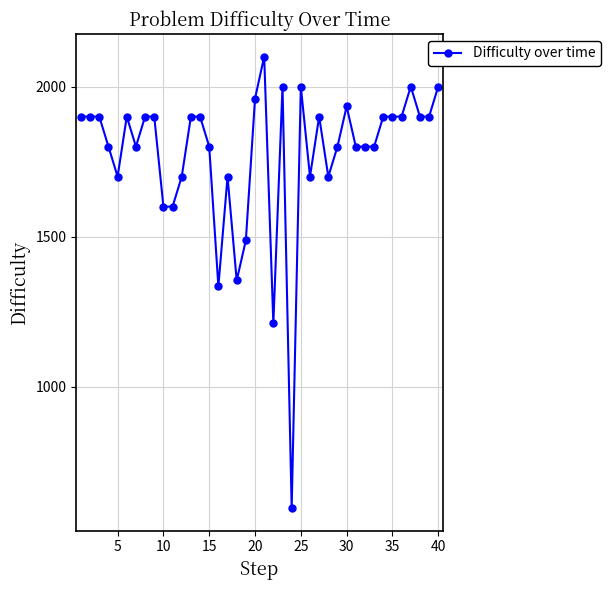

What is the average value?

1772